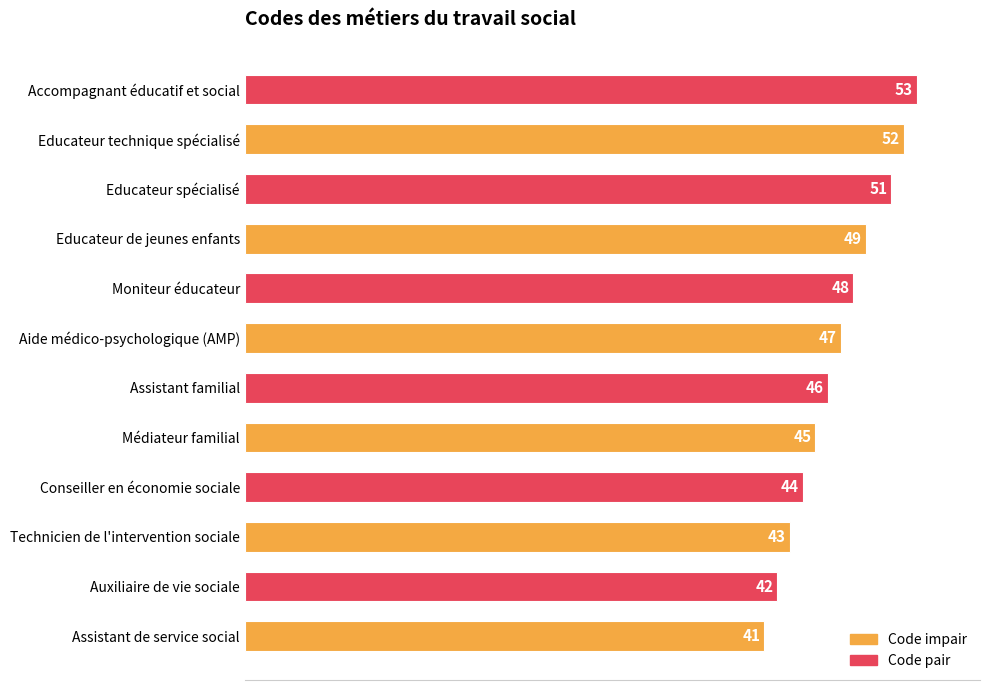

The value at Aide médico-psychologique (AMP) is 69. True or false?

False